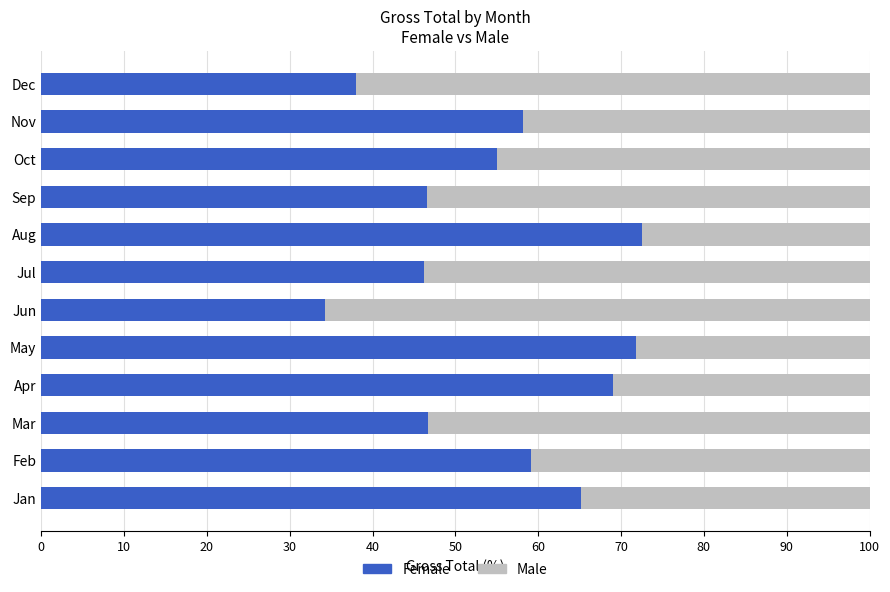

The value of Female at May is 71.8. True or false?

True